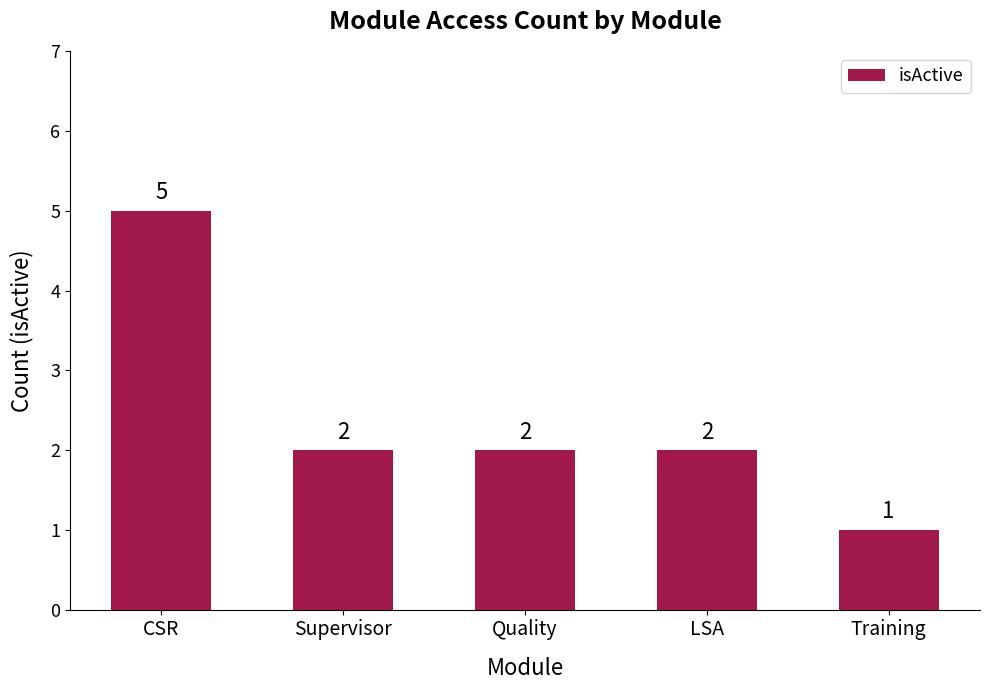

At which label does the data first exceed 2?

CSR